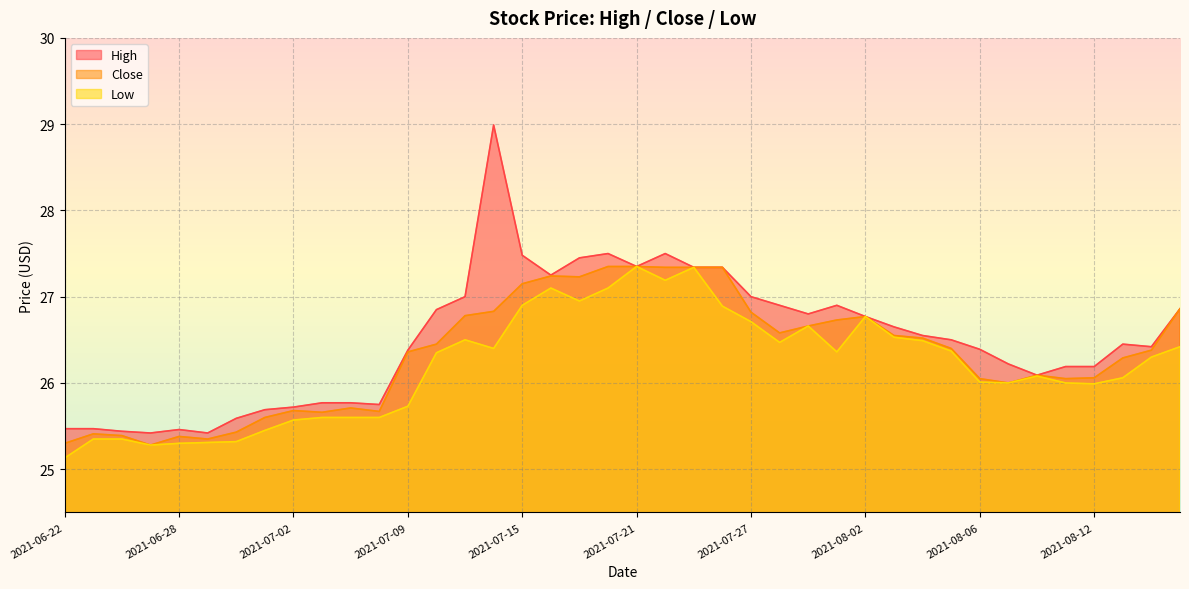

True or false: High and Low intersect in this chart.

False